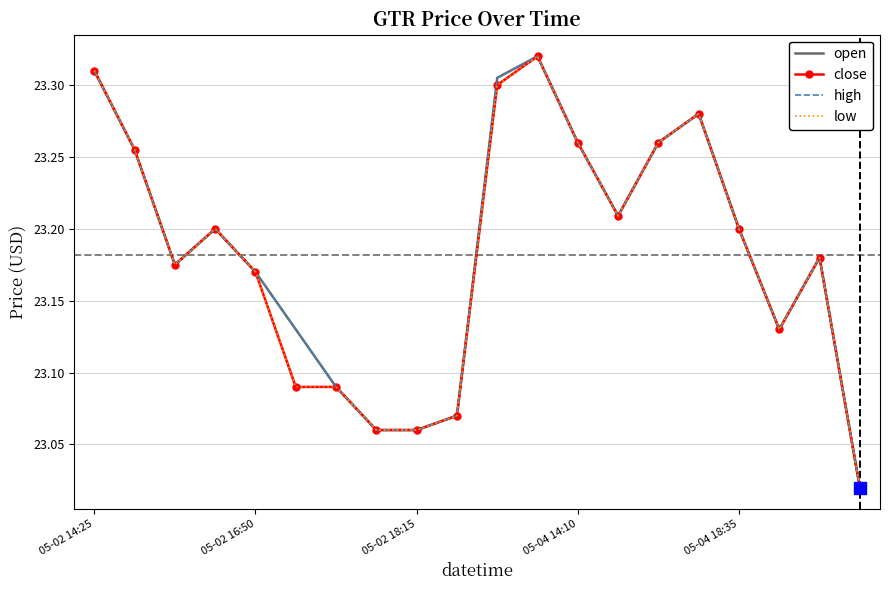

What is the label of the 19th point from the left?

18